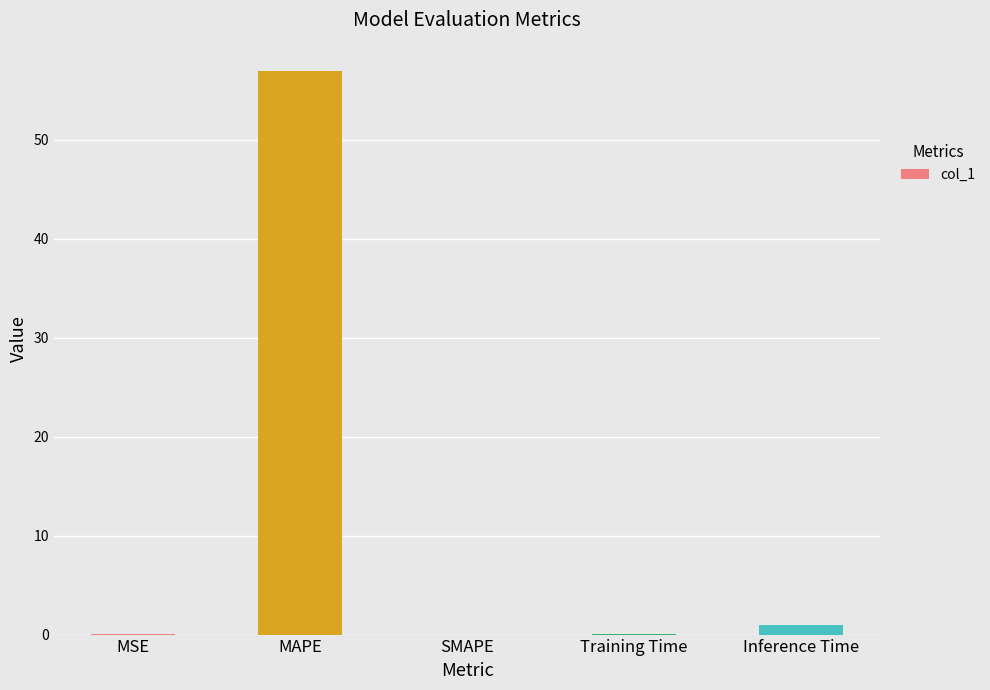

What is the greatest value displayed?

57.0